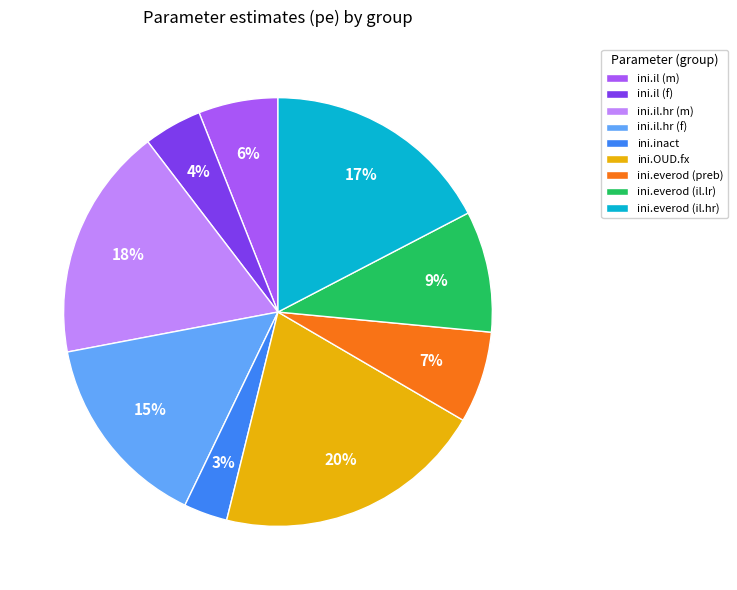

Which has a higher value, ini.OUD.fx or ini.il (f)?

ini.OUD.fx